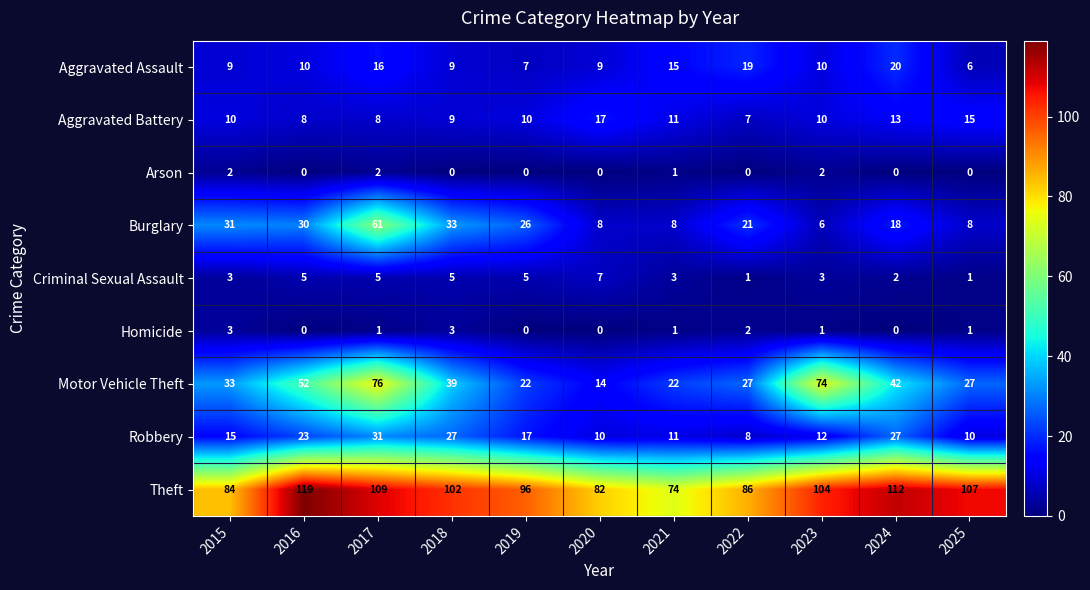

What is the sum of all Robbery values?

191